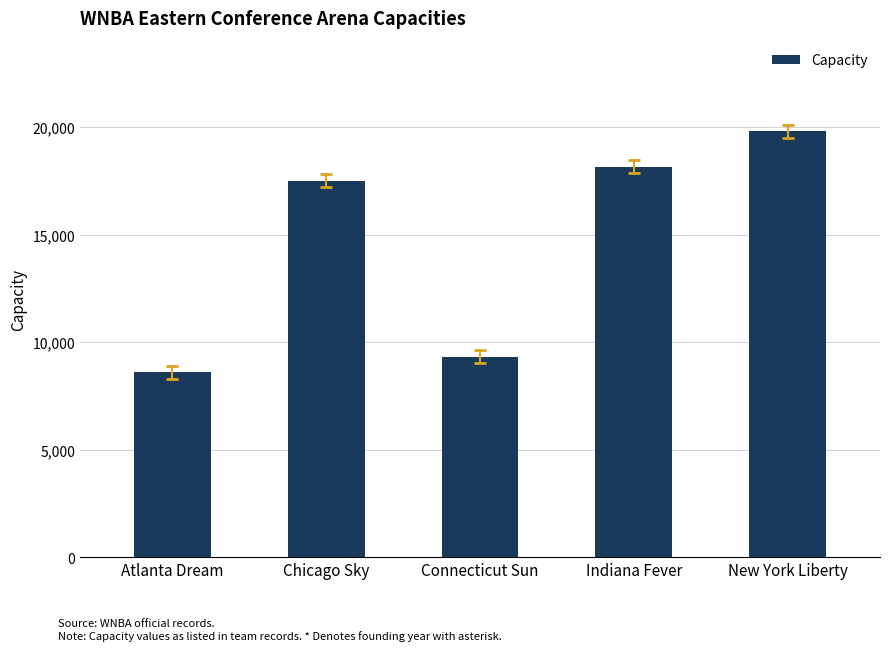

At which label is the value closest to 14206?

Chicago Sky